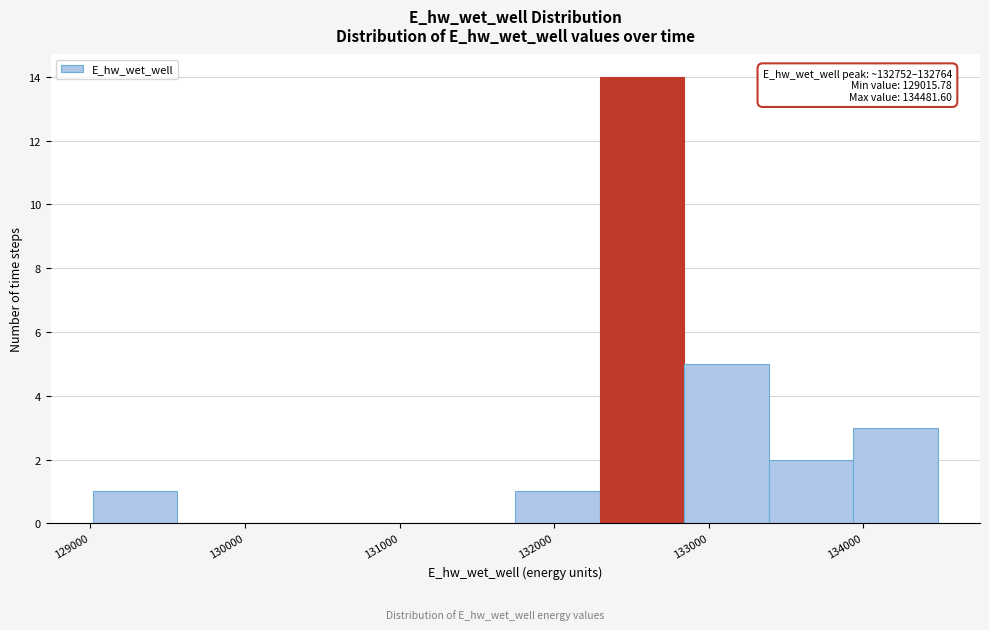

Over which range of the x-axis is the bar tallest?

132300 to 132800